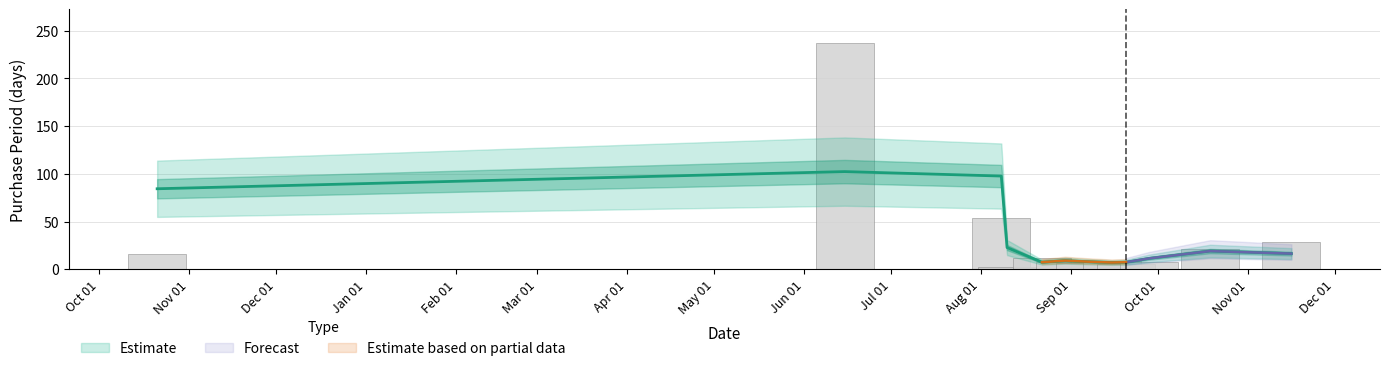

What is the sum of the values at 2017-09-06 and 2017-06-15?

244